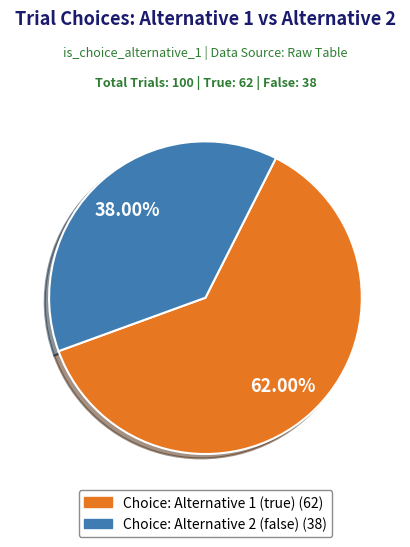

What is the total percentage of Choice: Alternative 2 (false) and Choice: Alternative 1 (true)?

100.0%